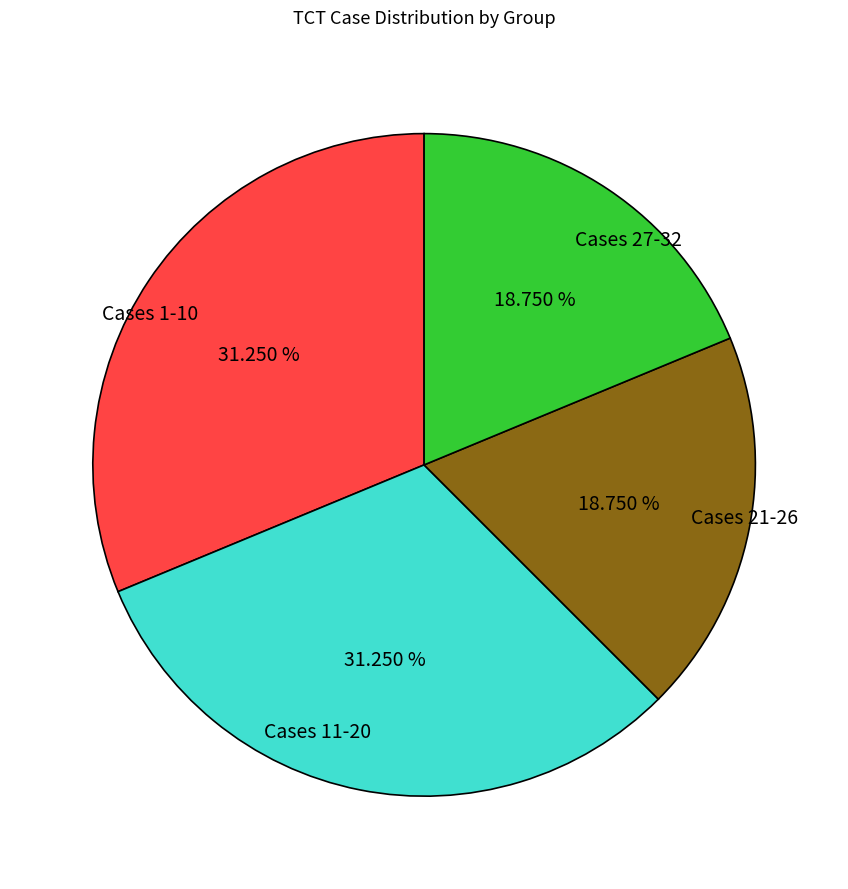

Approximately how many times larger is the value at Cases 21-26 compared to Cases 11-20?

0.6